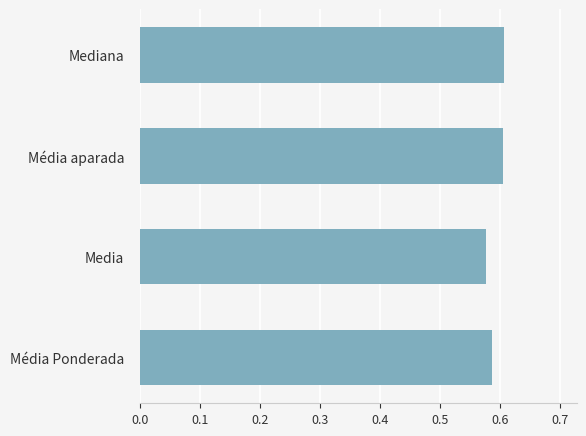

Count the values in the range 0 to 1.

4